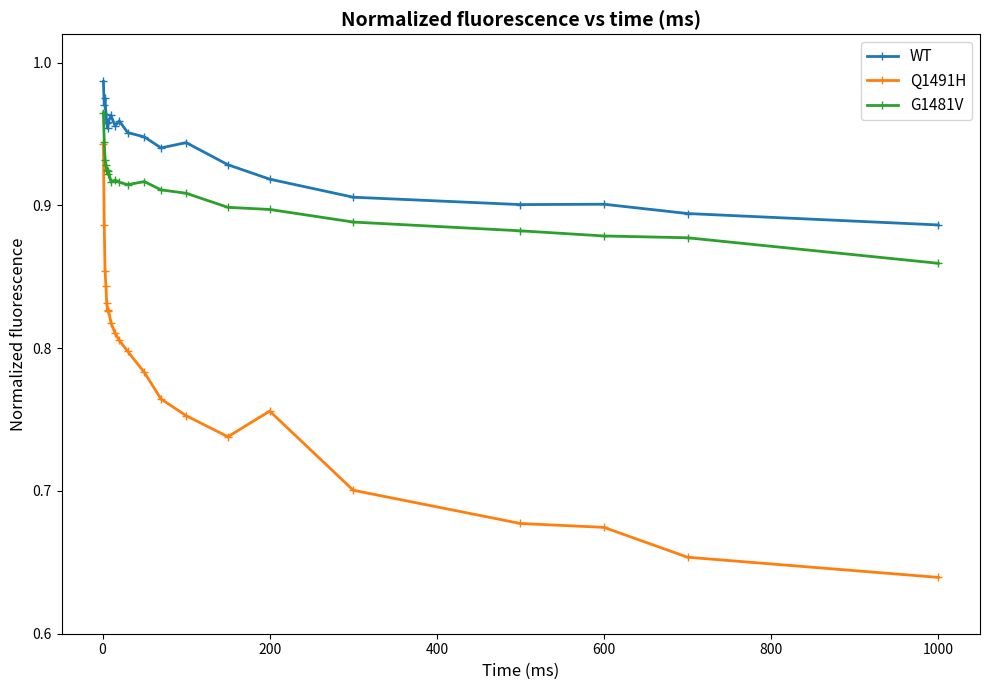

True or false: Q1491H and G1481V intersect in this chart.

False